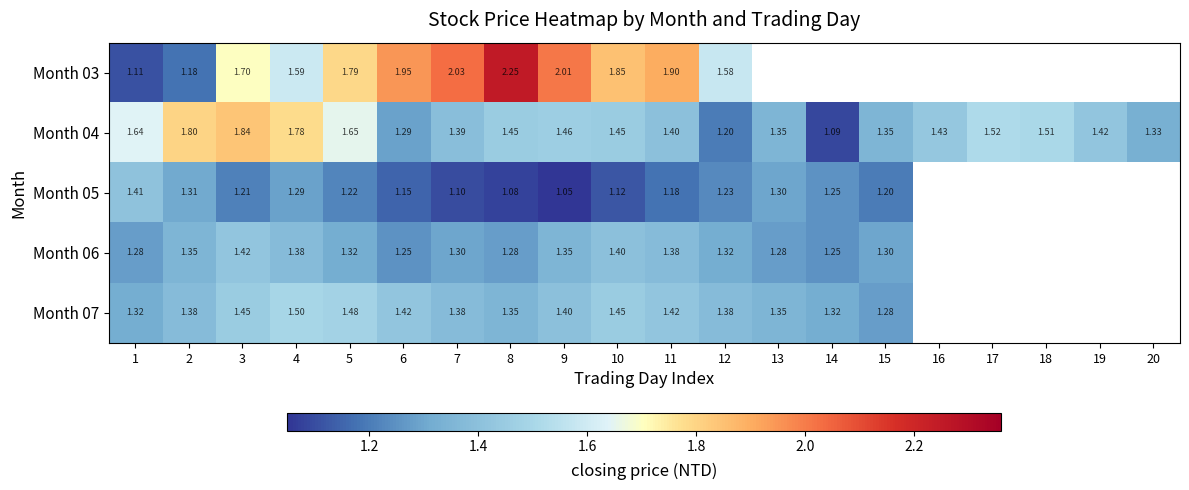

Is it true that Month 05 equals 1.1 at 6?

True